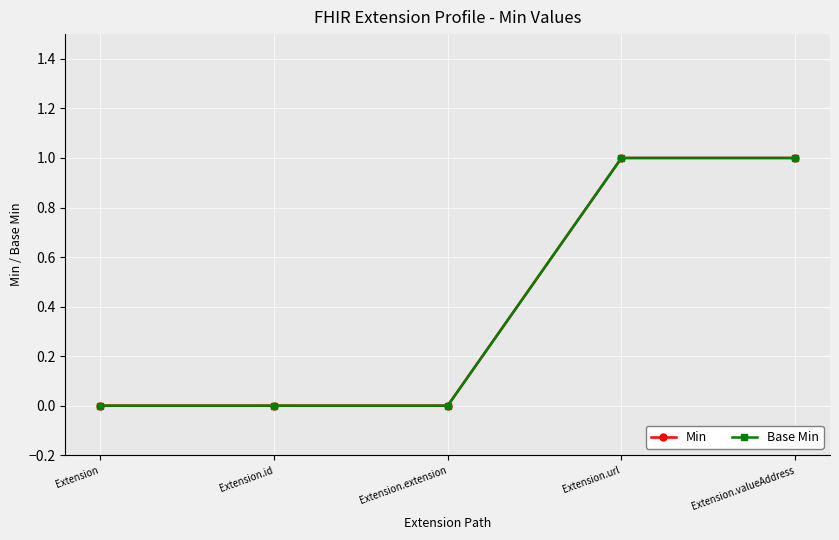

Between Extension.id and Extension.valueAddress, which is larger?

Extension.valueAddress